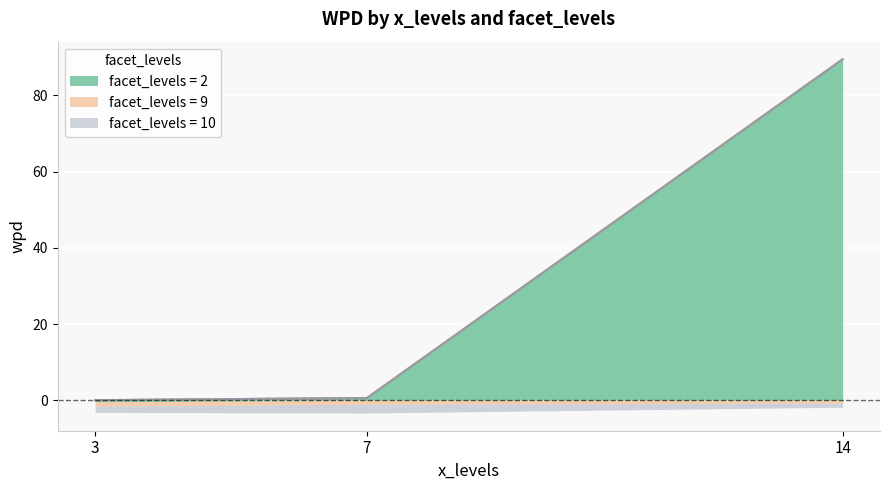

What value does the wpd series have at 7?

0.6